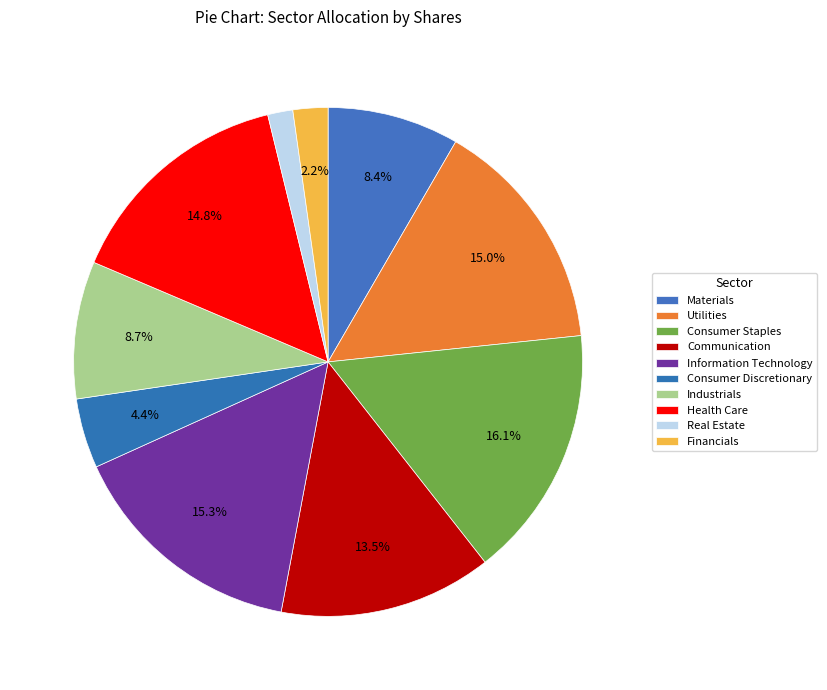

Is the sum of Health Care and Industrials greater than half?

No